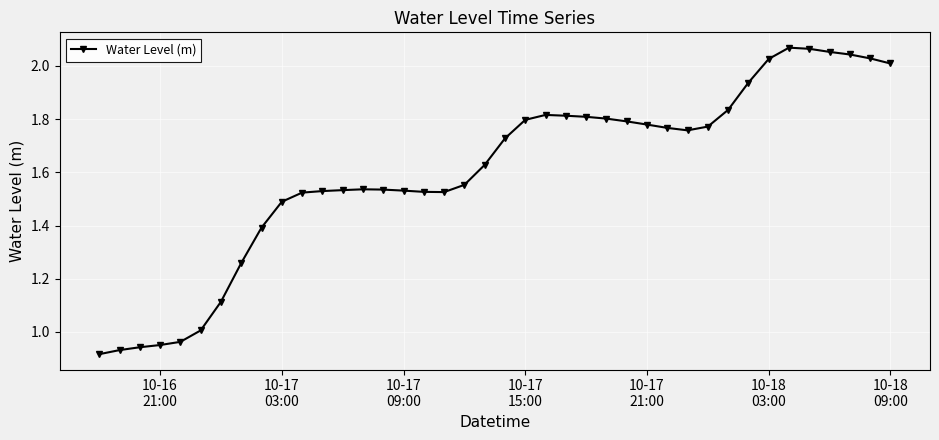

What is the sum of all values?

64.1